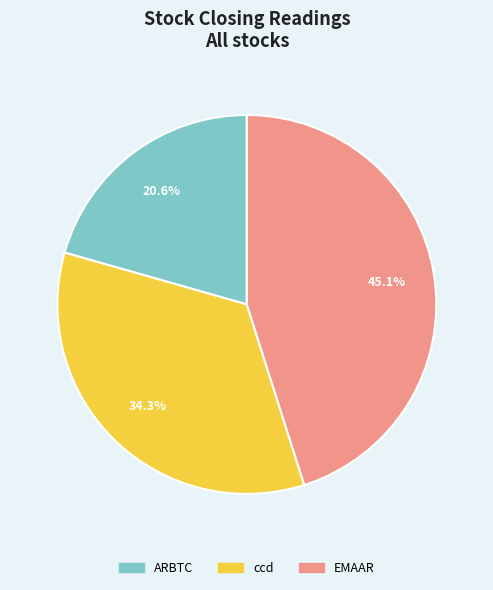

Do ccd and EMAAR together represent more than half of the pie?

Yes